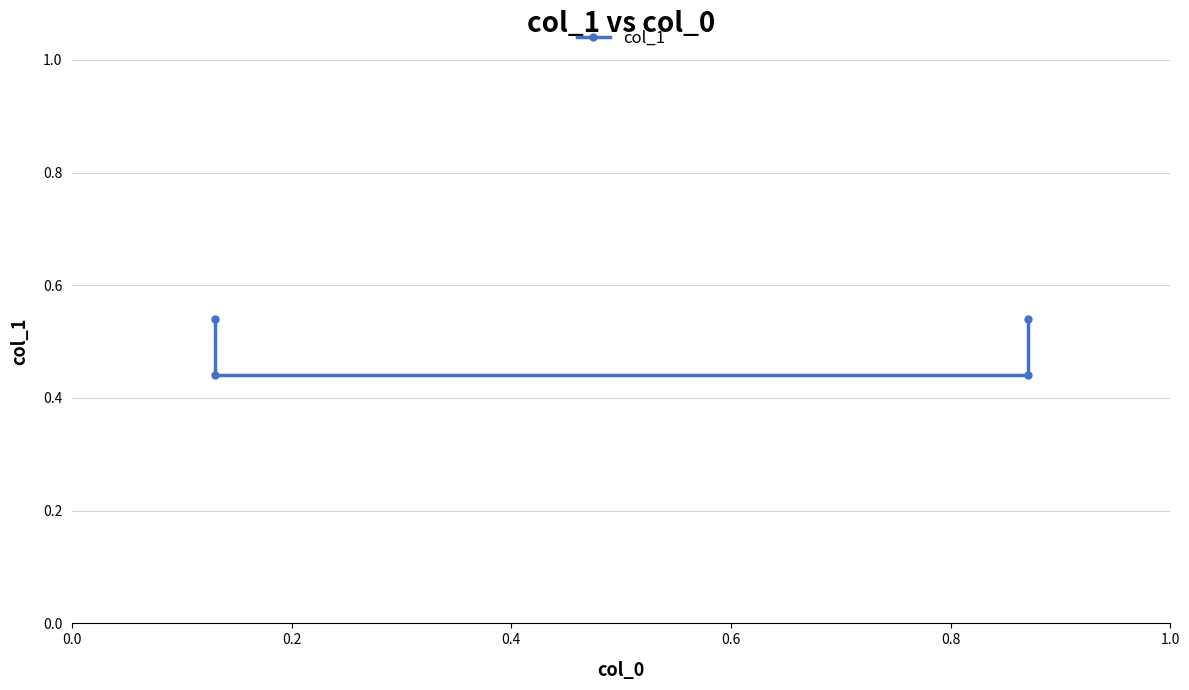

What is the average value?

0.5